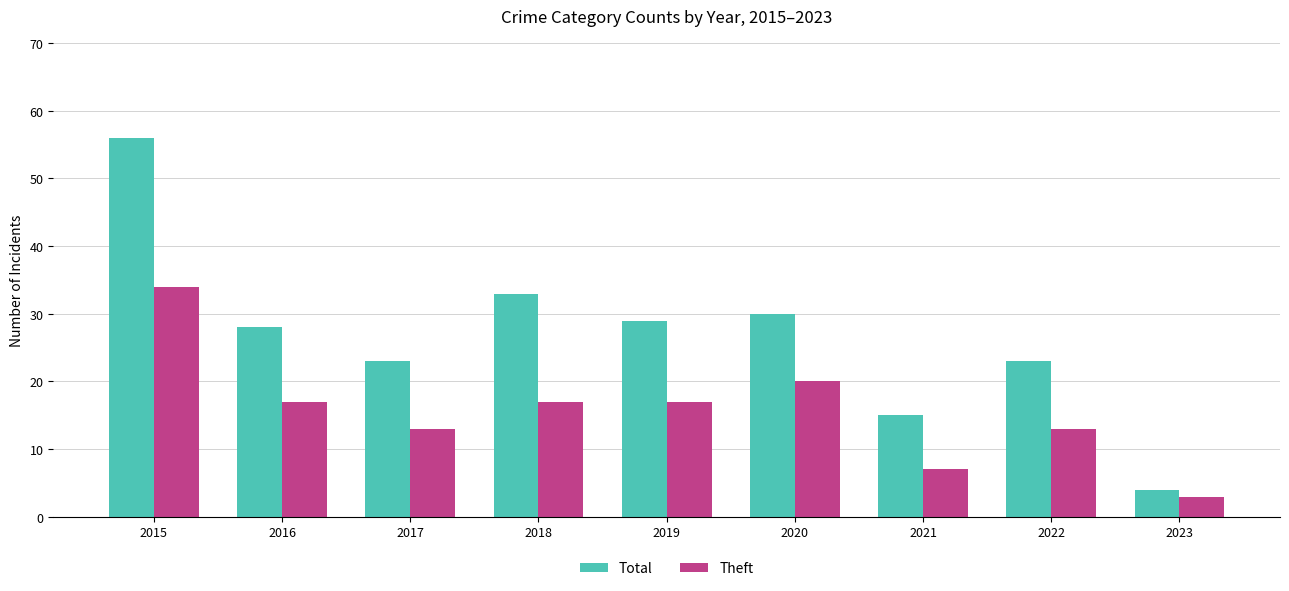

Between 2018 and 2022, which series saw the biggest shift?

Total